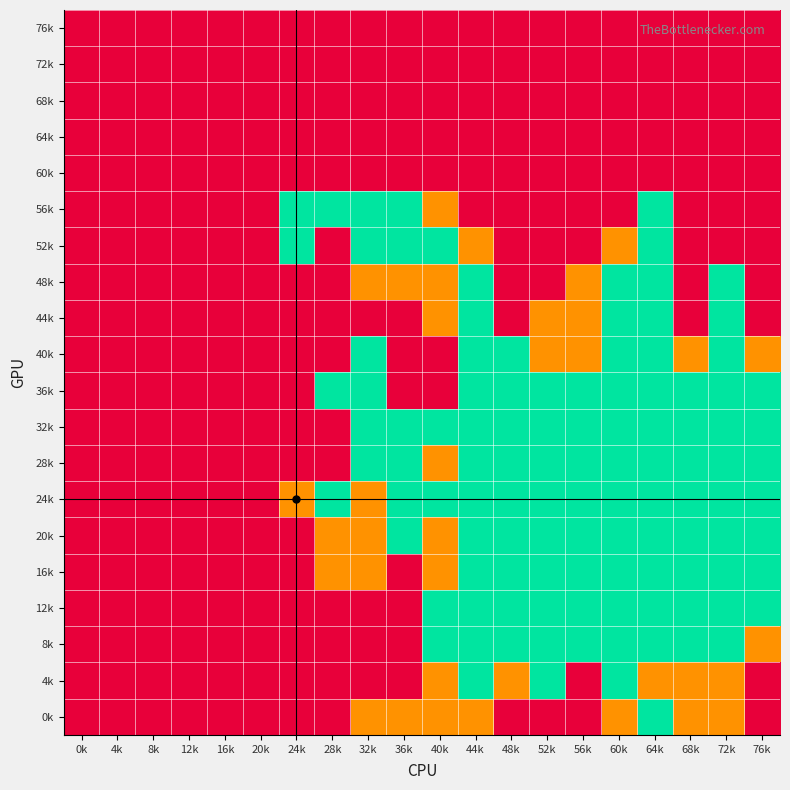

Count the number of data series in this chart.

20